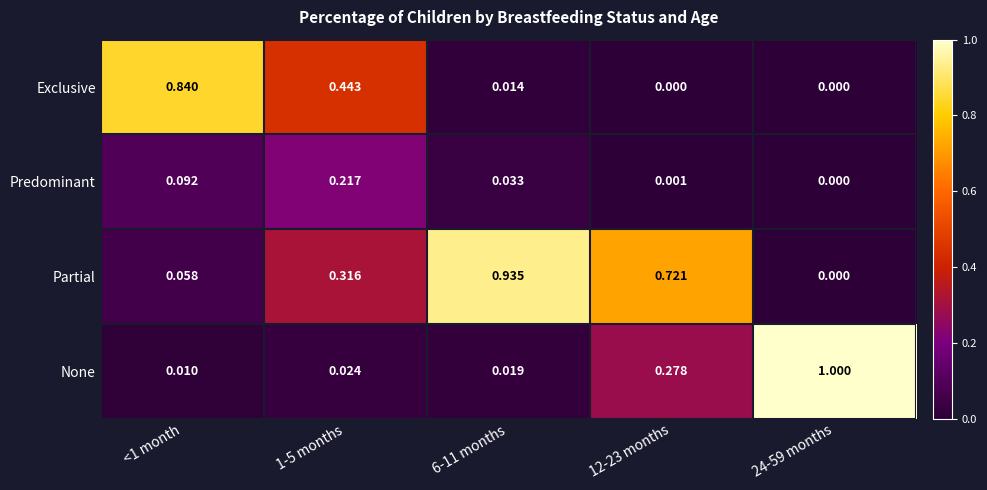

List the series in order of their peak value, highest first.

None, Partial, Exclusive, Predominant